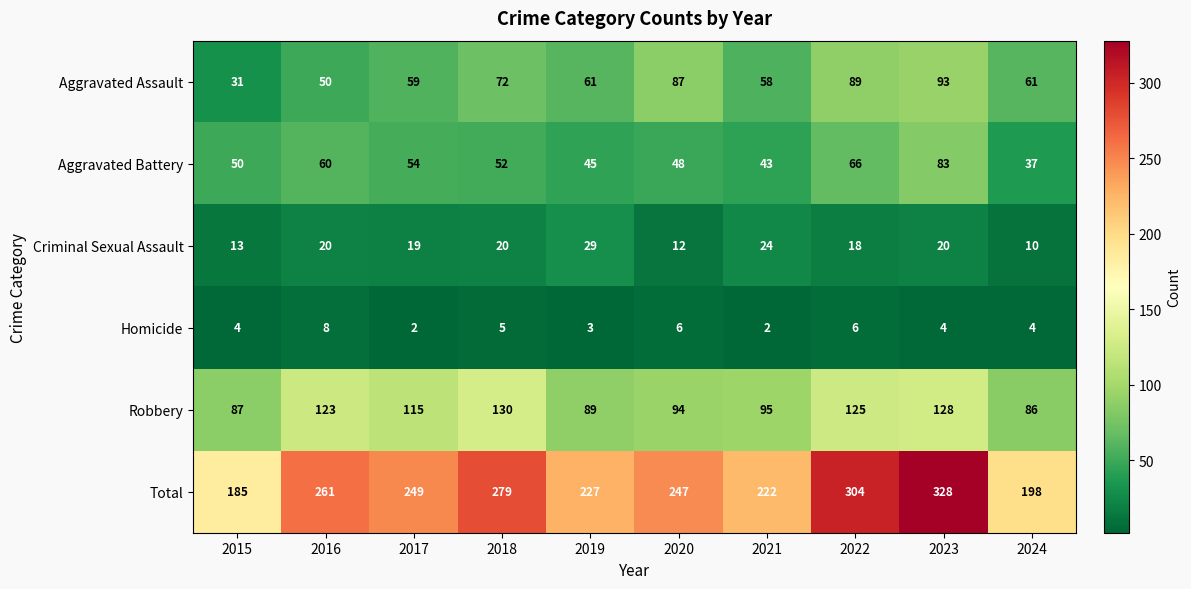

How many data points in Robbery are less than 115?

5